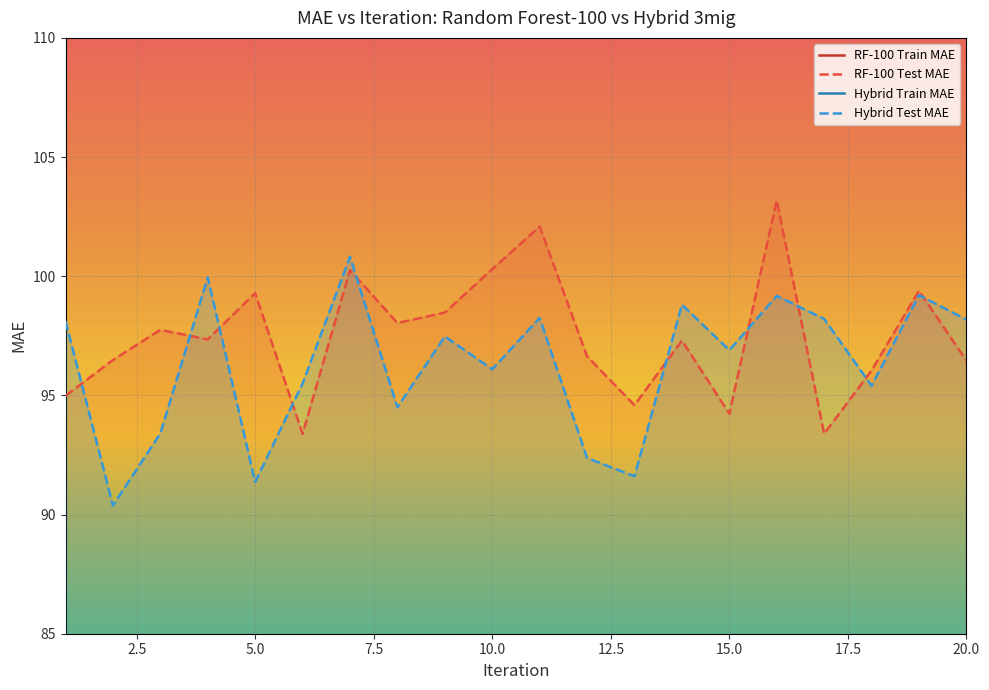

Reading left to right, extract all data points from this chart.

RF-100 Train MAE: 36.3	36.6	36.6	36.3	36.3	36.6	36.2	36.2	36.7	36.0	36.3	36.1	36.7	36.3	36.6	35.8	36.5	36.6	36.8	36.3
RF-100 Test MAE: 95.0	96.5	97.7	97.3	99.3	93.4	100.3	98.0	98.5	100.3	102.1	96.6	94.6	97.3	94.2	103.2	93.4	96.0	99.4	96.5
Hybrid Train MAE: 36.2	36.4	36.5	36.3	36.5	35.9	36.2	36.5	36.1	36.1	36.1	36.4	36.4	36.0	36.3	35.9	36.1	36.3	36.0	36.2
Hybrid Test MAE: 98.1	90.4	93.4	100.0	91.4	95.5	100.8	94.5	97.5	96.1	98.3	92.4	91.6	98.8	96.9	99.2	98.2	95.4	99.2	98.2